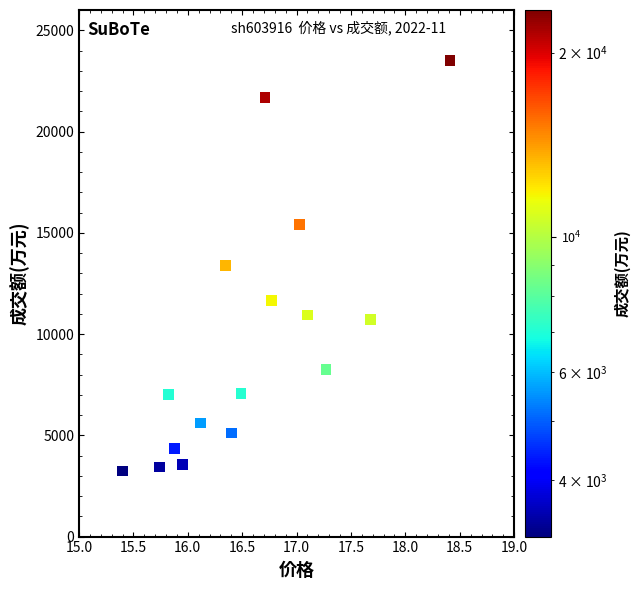

What is the range of Y values (max minus min)?

20257